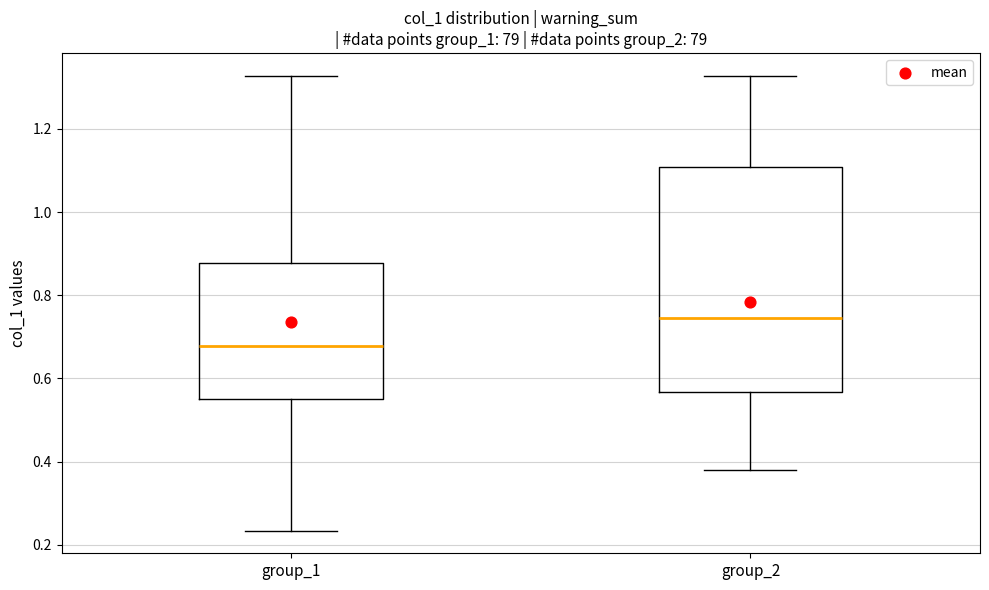

Reading left to right, read every box against the y-axis: the position of its median line, the range the box covers, and the ends of its whiskers. The values are not printed on the chart, so give them approximately, as read against the axis.

group_1: median 0.68, box 0.56 to 0.88, whiskers 0.24 to 1.32
group_2: median 0.74, box 0.56 to 1.10, whiskers 0.38 to 1.32